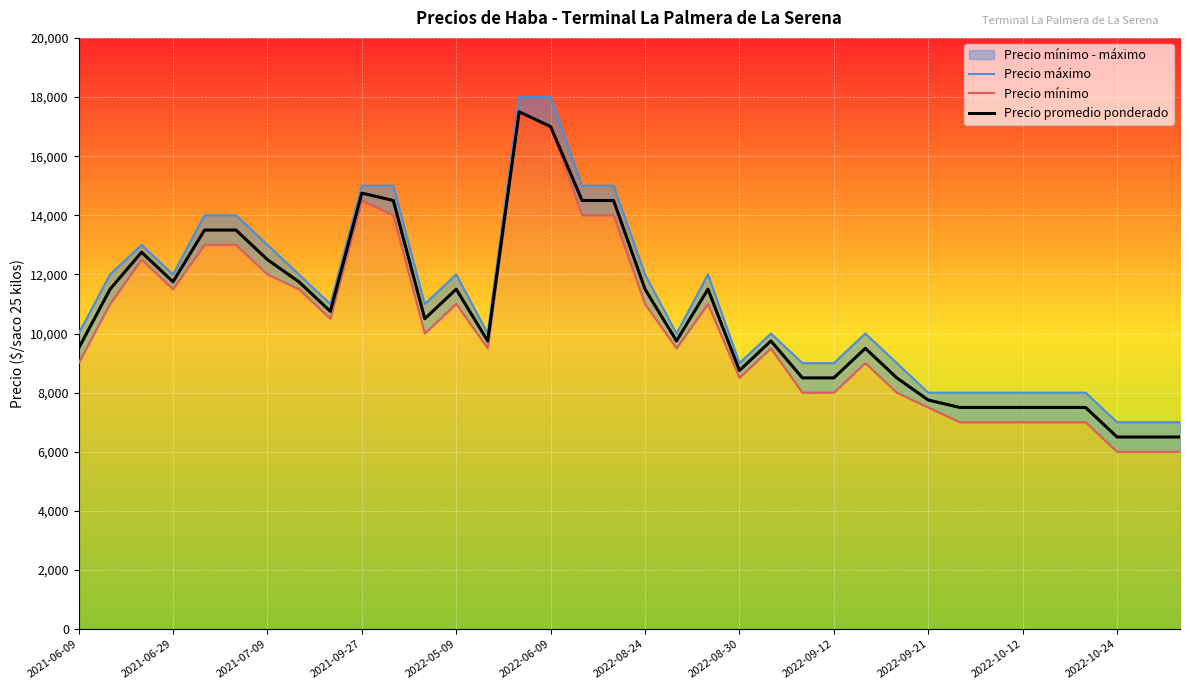

What is the maximum value for Precio promedio ponderado?

17500